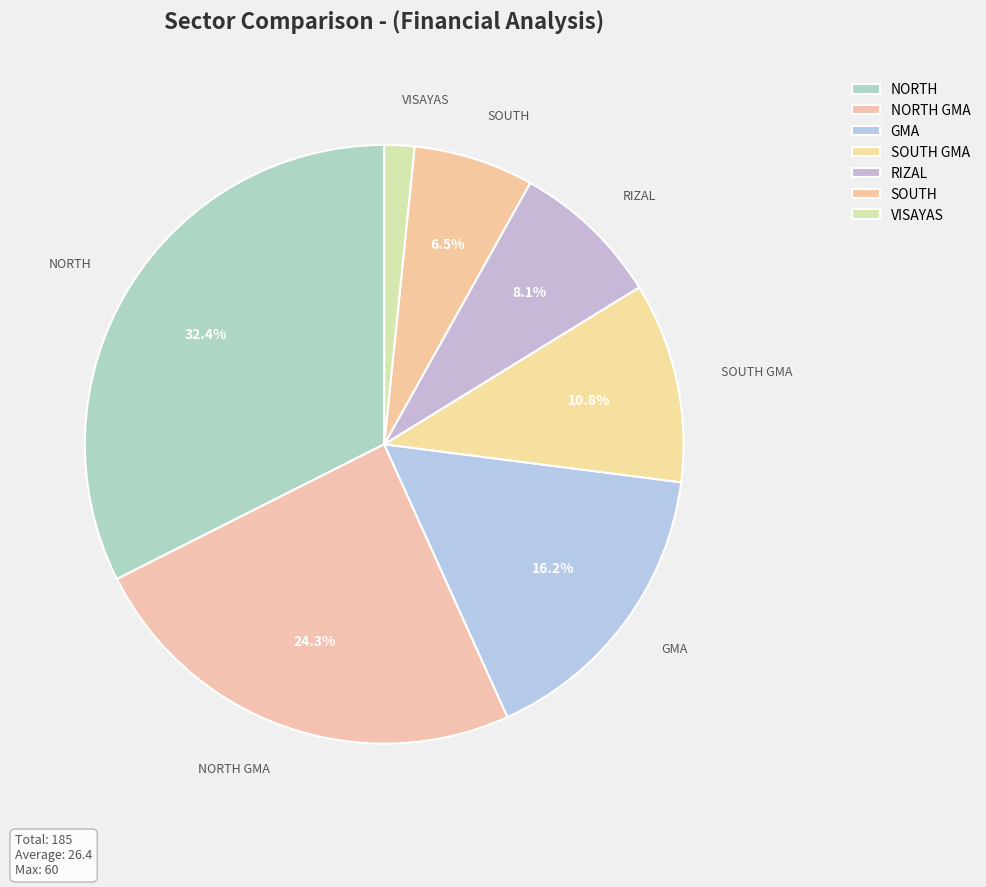

Does NORTH account for over 50% of the chart?

No